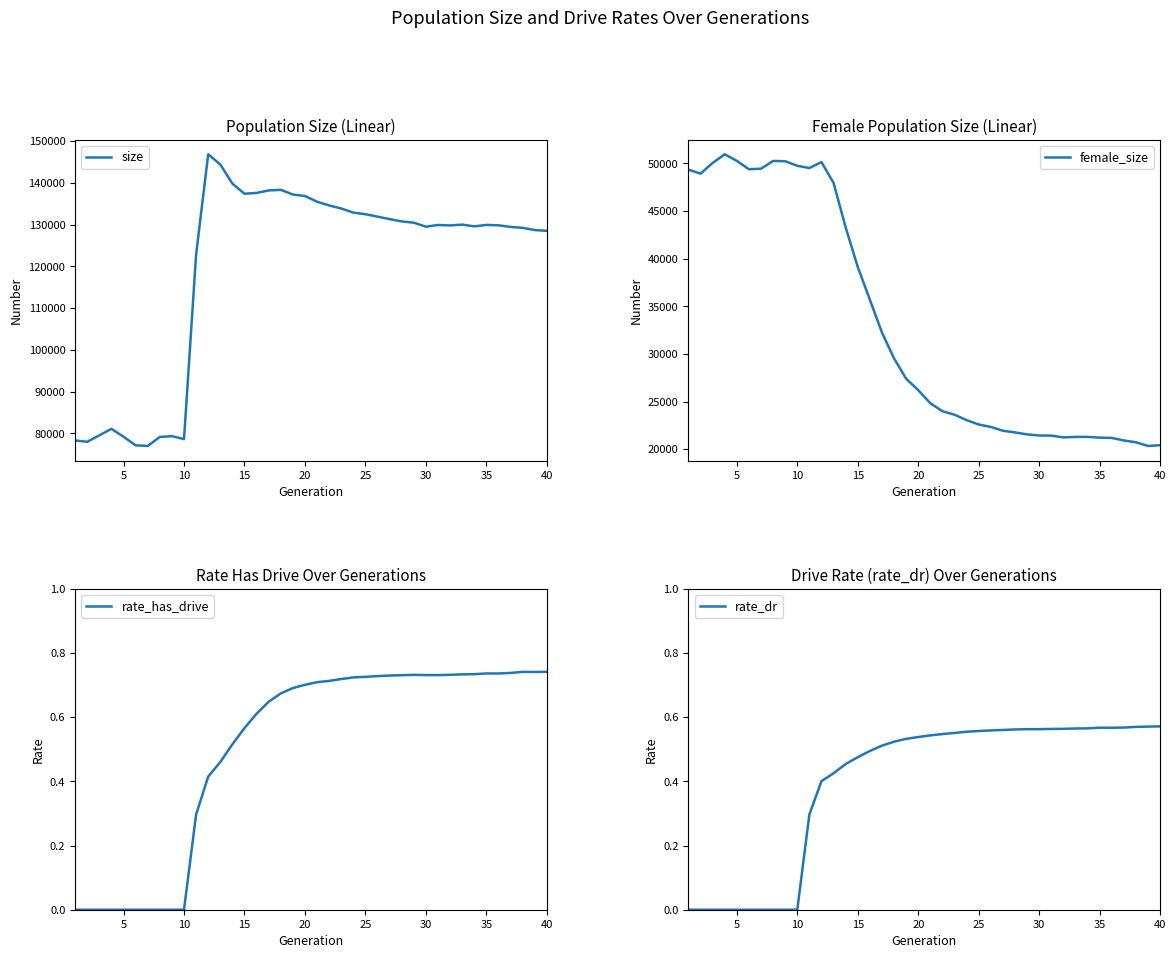

Which series has the widest spread of values?

size